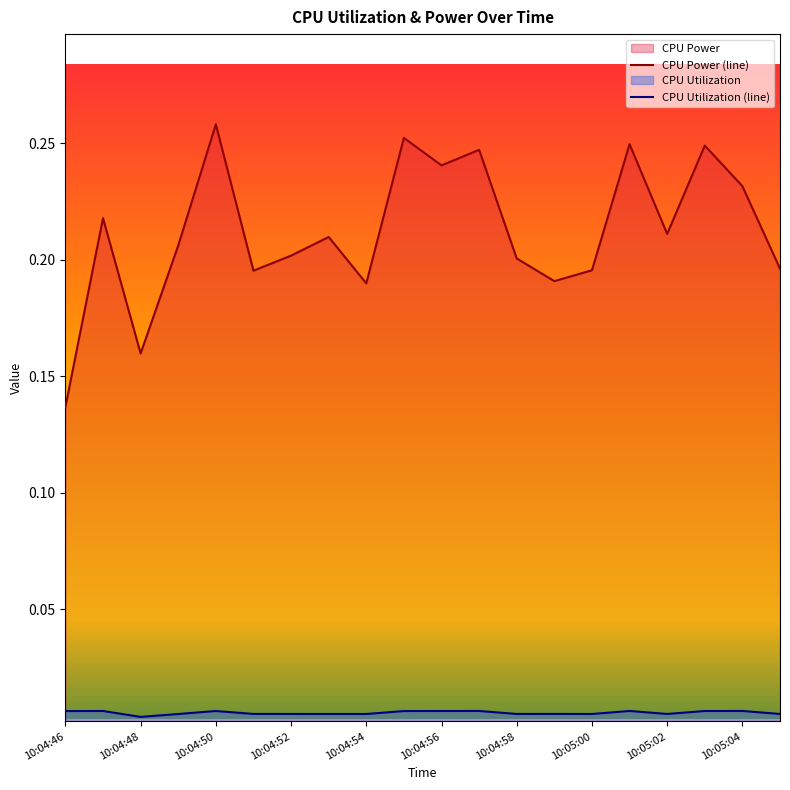

Which category has the lowest value across all series?

10:04:48